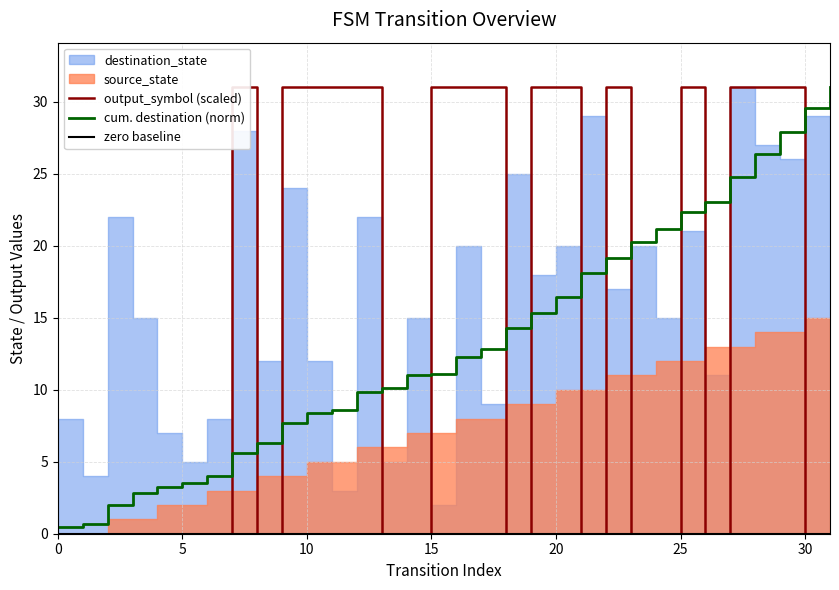

Which series has the widest spread of values?

output_symbol (scaled)